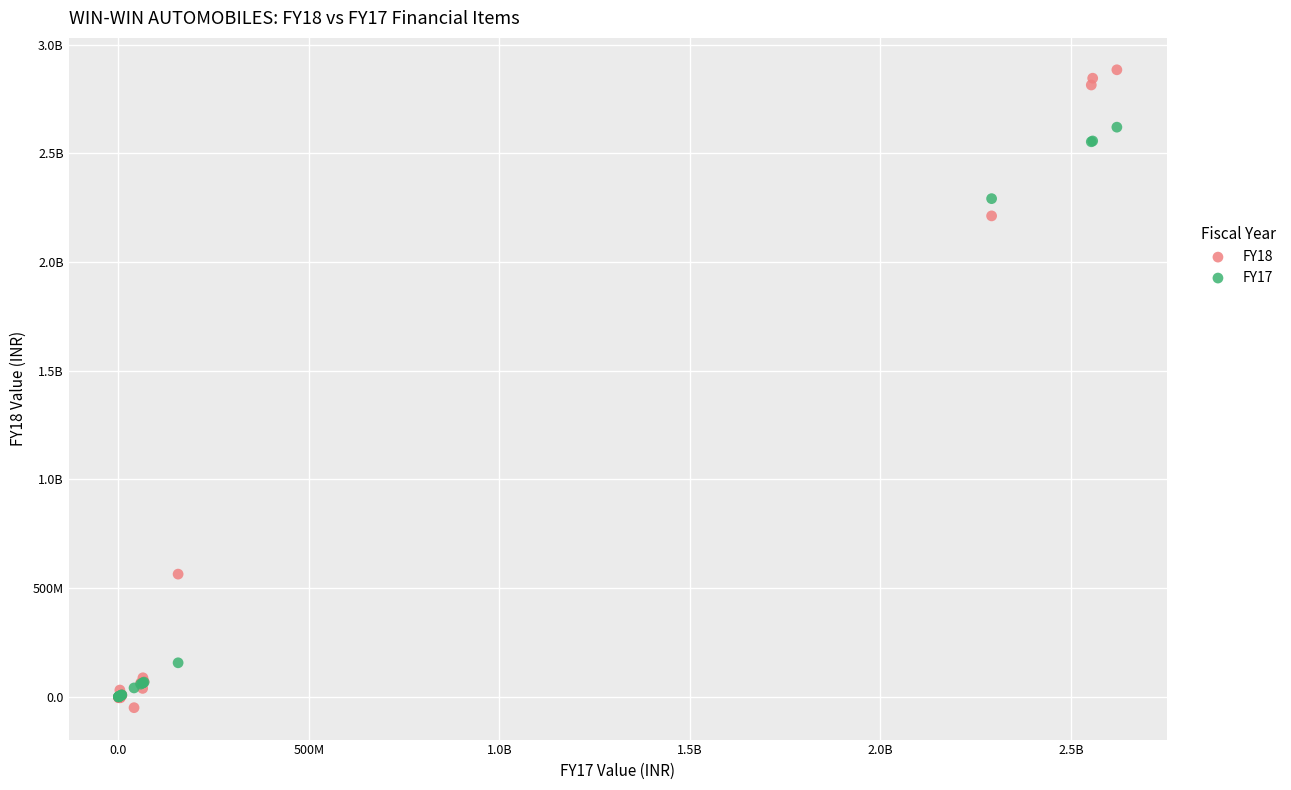

What are all the series names shown in the legend?

FY18, FY17